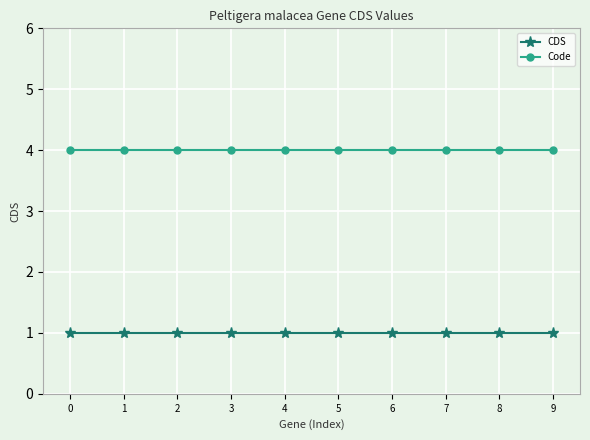

Is it true that CDS equals 1 at 8?

True